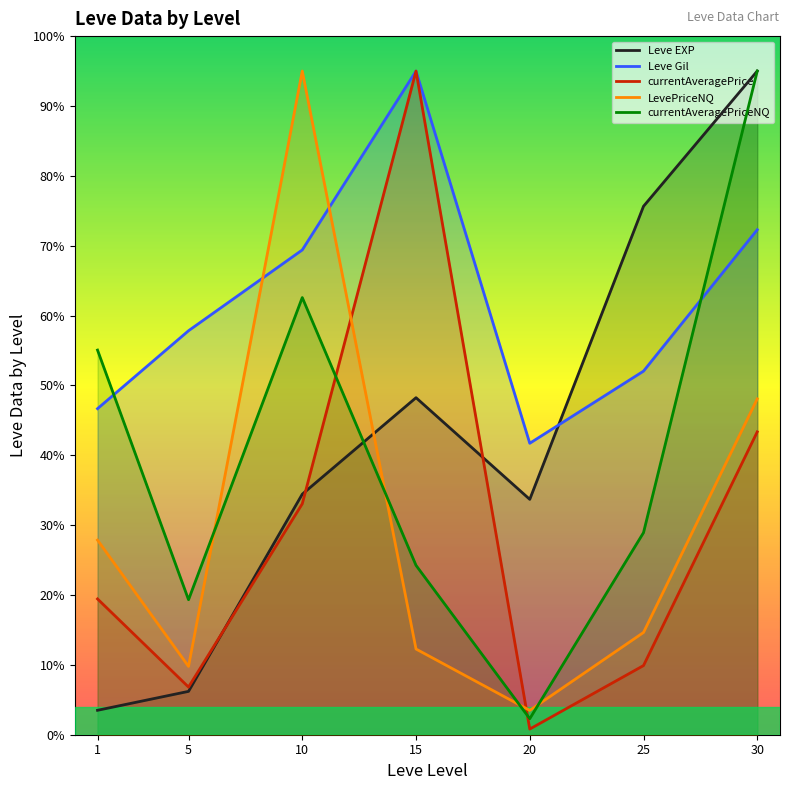

What is the value of the LevePriceNQ point at the 5th from the left?

3.5